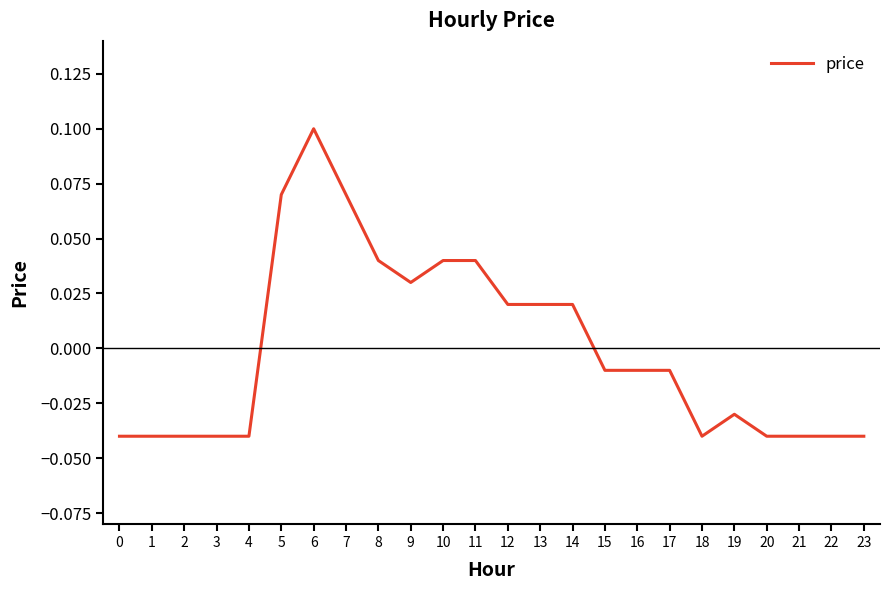

Where does the data first go above 0?

5